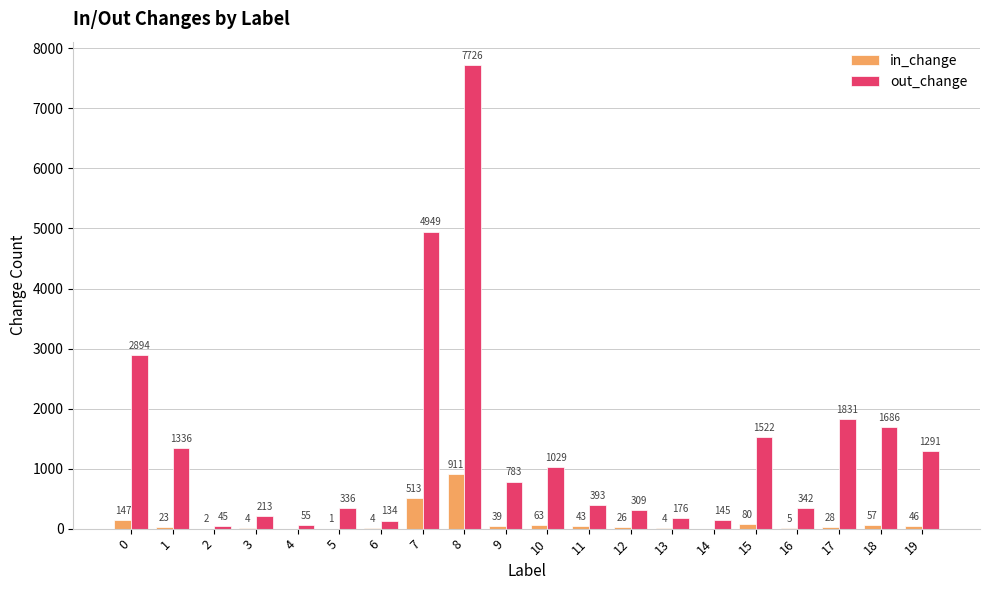

What are all the series names shown in the legend?

in_change, out_change